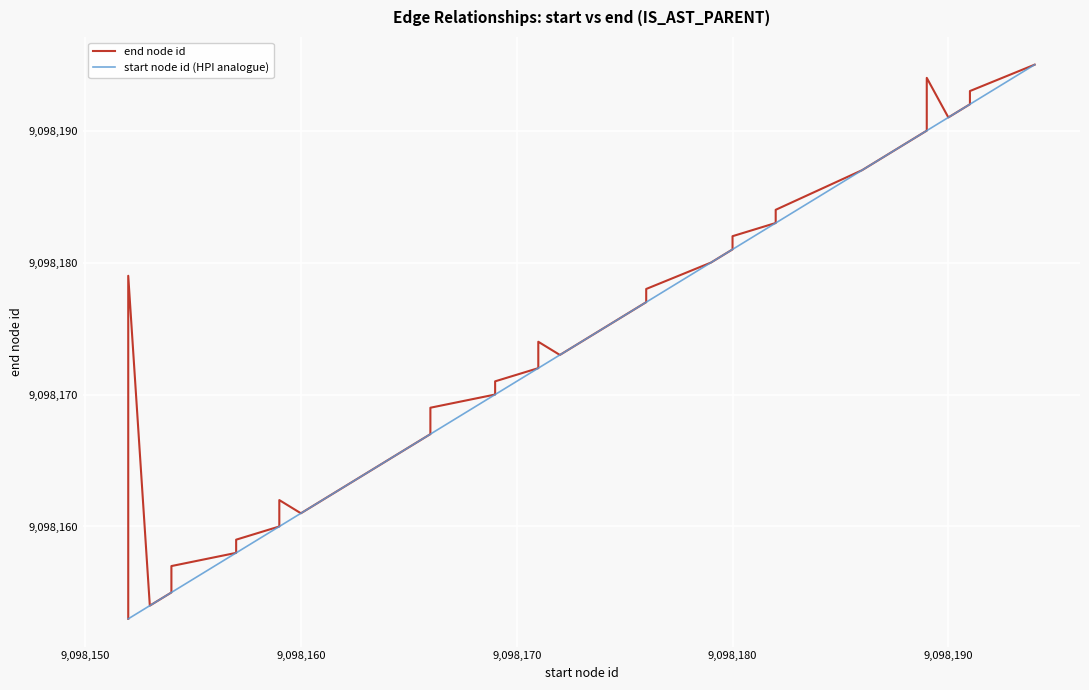

How many lines are shown in the chart?

2